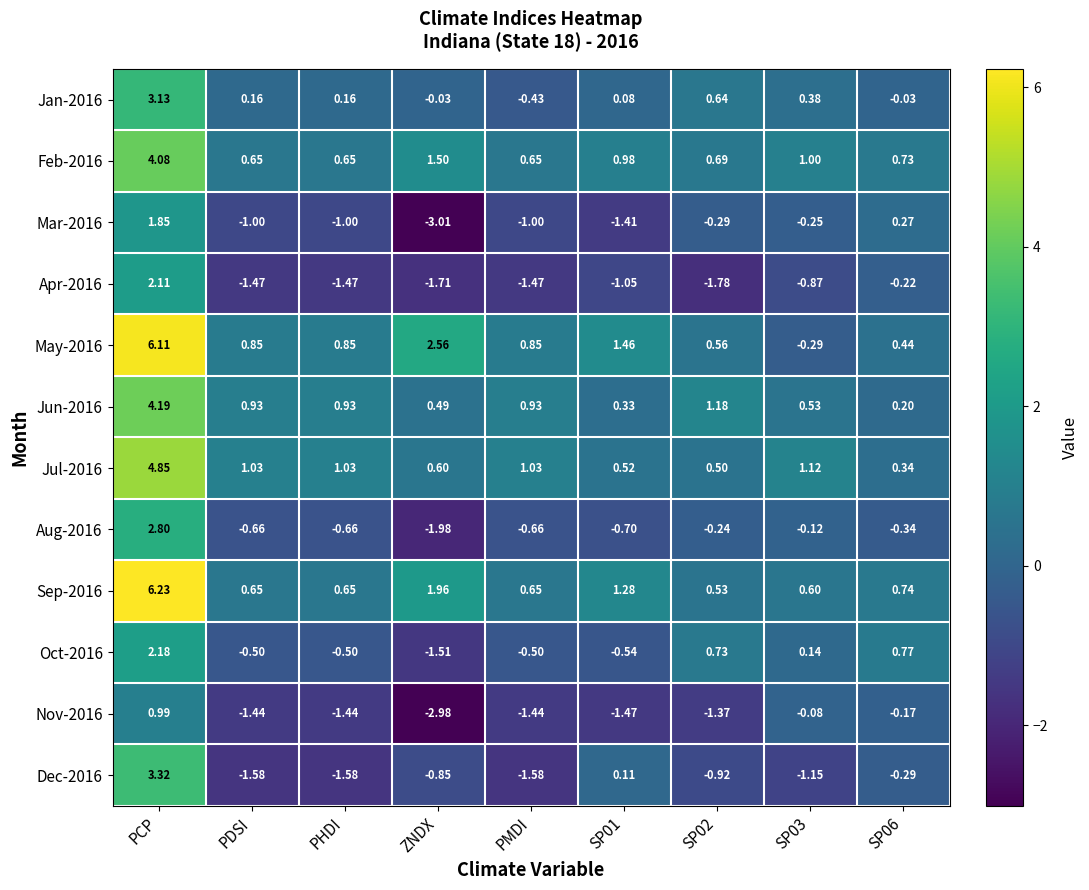

What is the greatest value displayed?

6.2